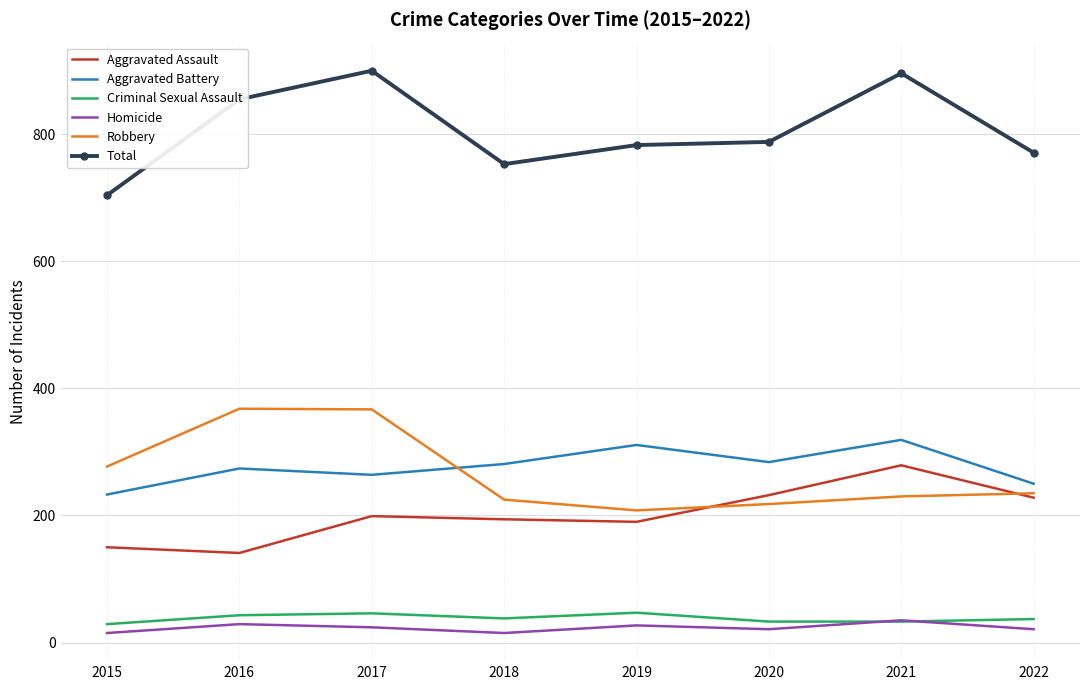

What is the spread (max minus min) of values at 2017?

876